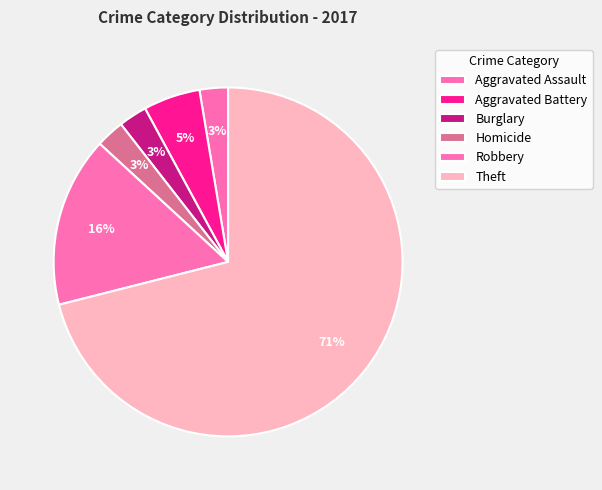

How many slices are in this pie chart?

6